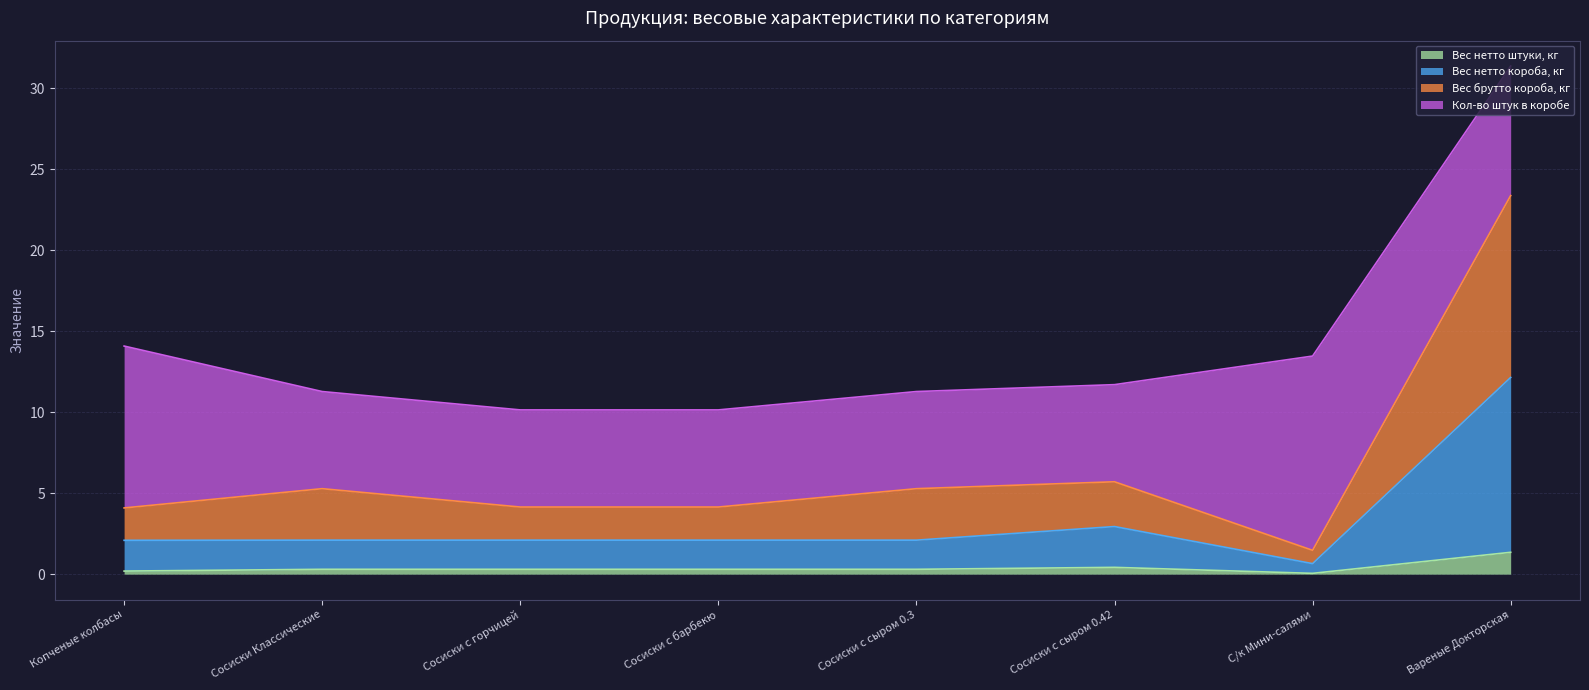

True or false: Вес брутто короба, кг has more than 2 interior local peaks.

False